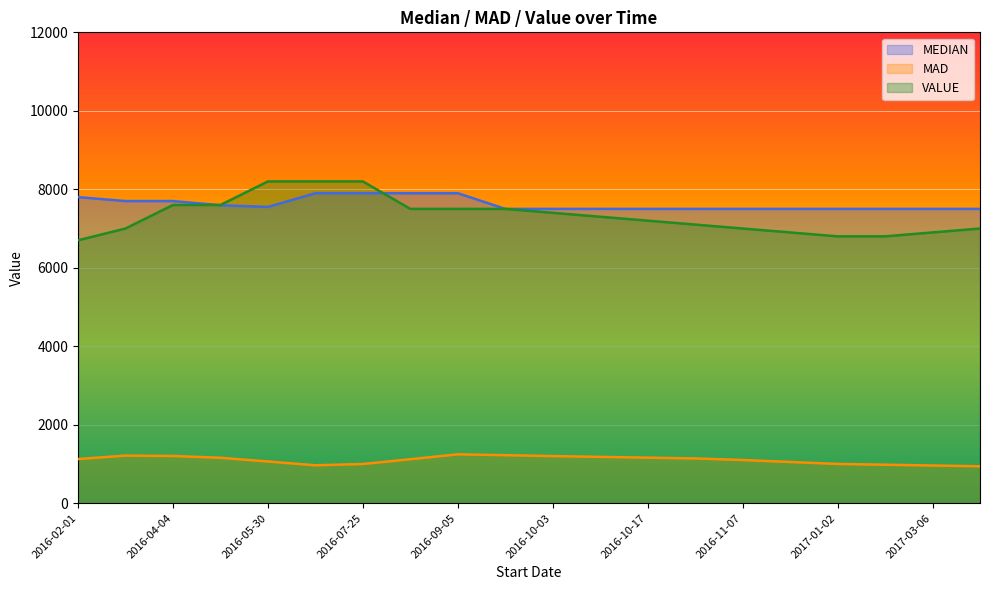

True or false: MEDIAN and MAD cross at least once.

False